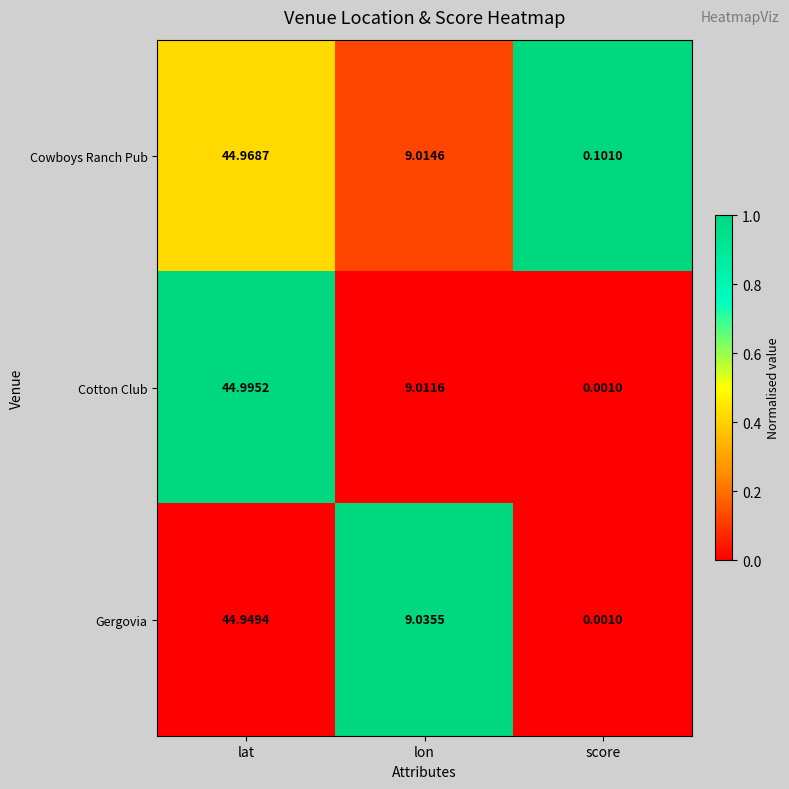

Rank the series at lat from lowest to highest value.

Gergovia, Cowboys Ranch Pub, Cotton Club